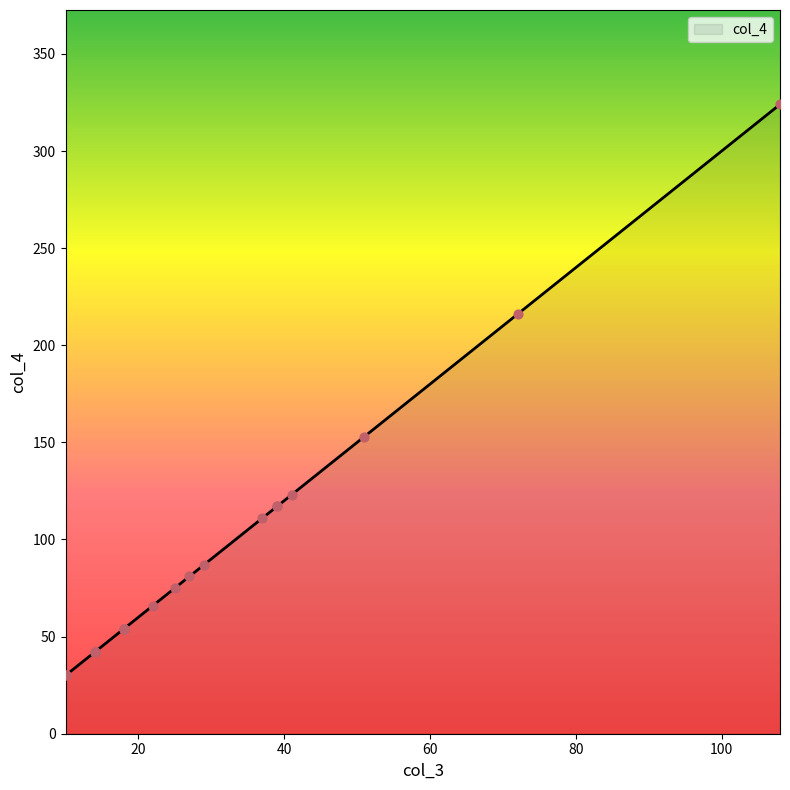

What is the ratio of the value at 29 to the value at 25?

1.2